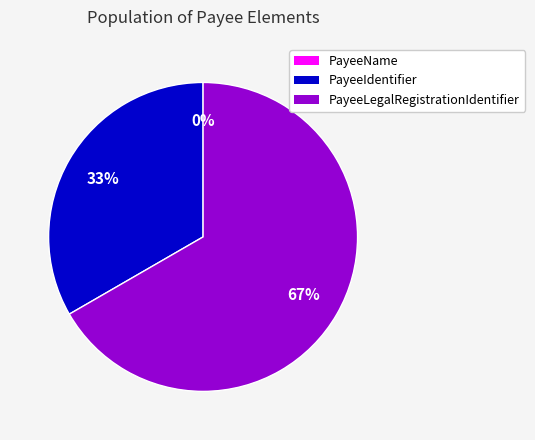

True or false: PayeeLegalRegistrationIdentifier accounts for 67% of the total.

True